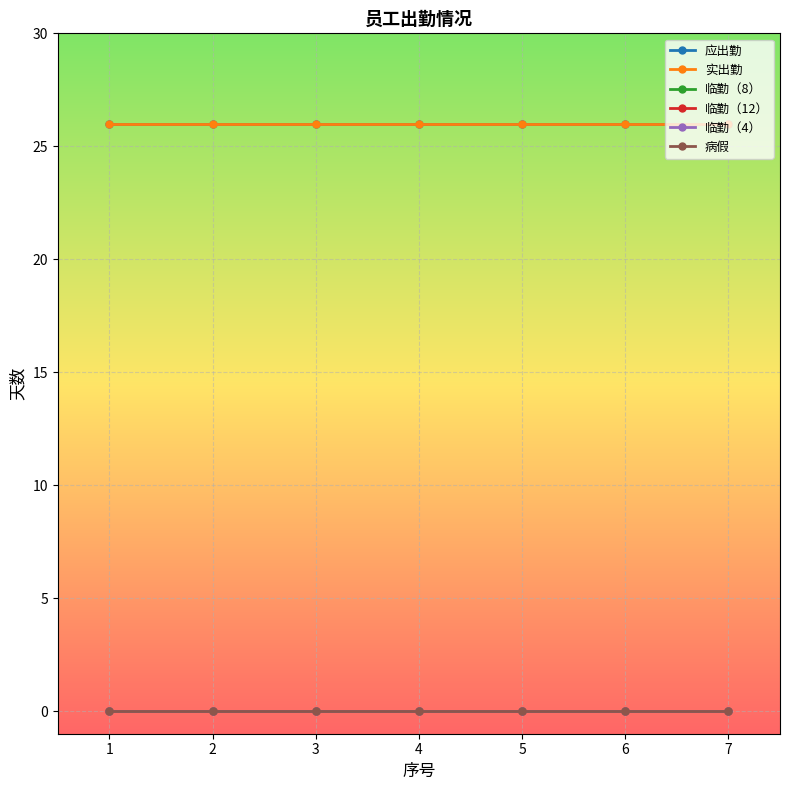

Is the value of 病假 at 1 greater than the value of 应出勤 at 4?

No